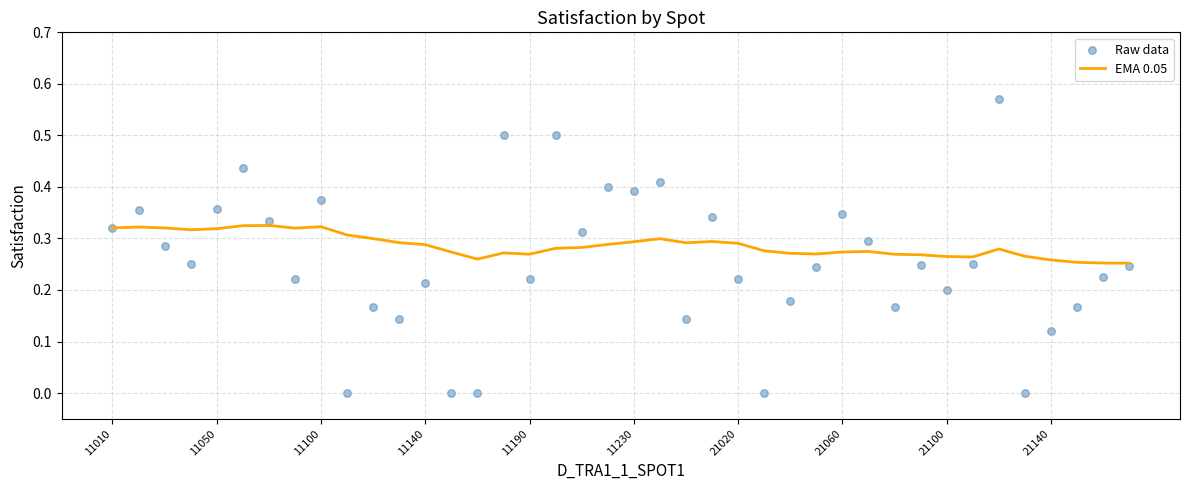

Which series reaches the maximum Y coordinate?

Raw data